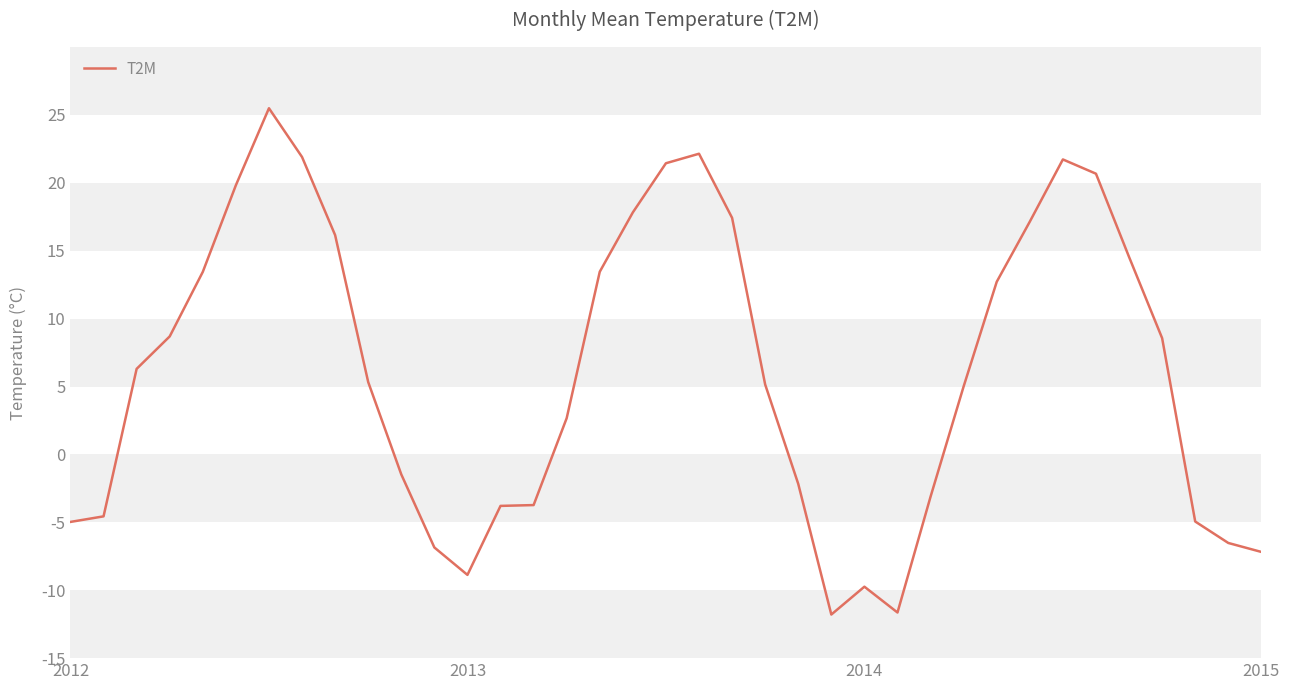

What is the maximum value shown in the chart?

25.5